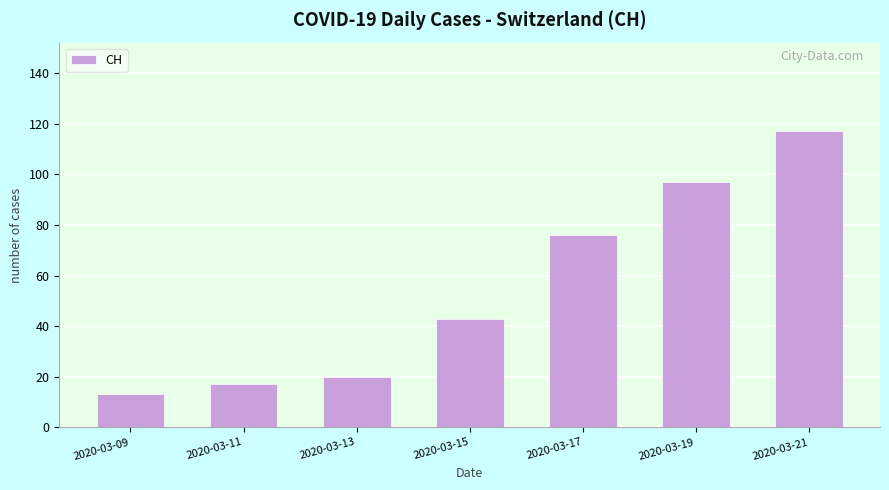

What value does the data have at 2020-03-21?

117